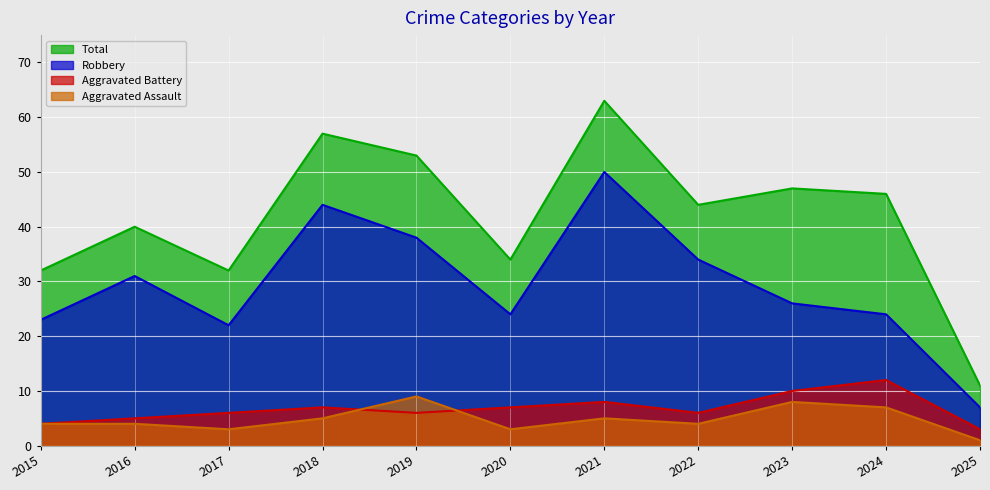

Rank the series at 2020 from highest to lowest value.

Total, Robbery, Aggravated Battery, Aggravated Assault